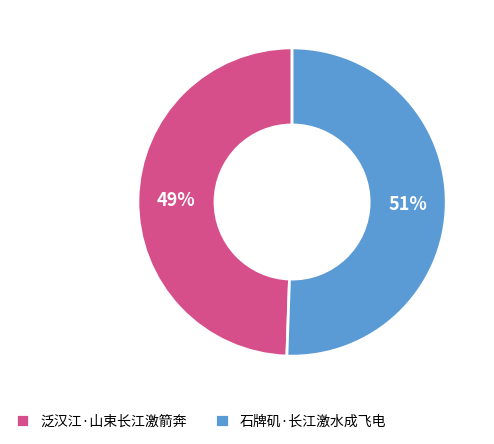

Which slice represents more than half of the pie?

石牌矶·长江激水成飞电